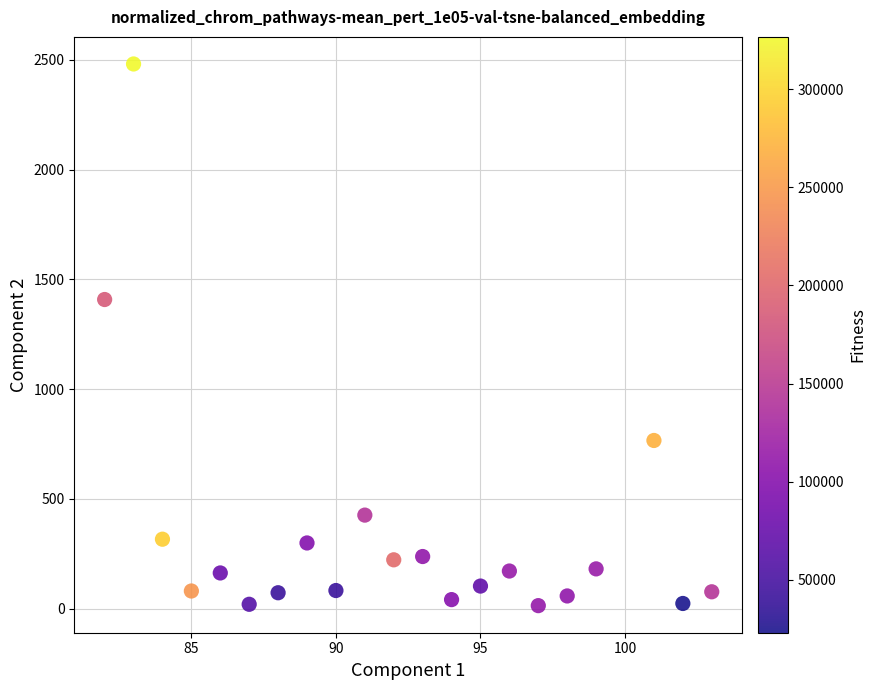

What is the range of Y values (max minus min)?

2467.2